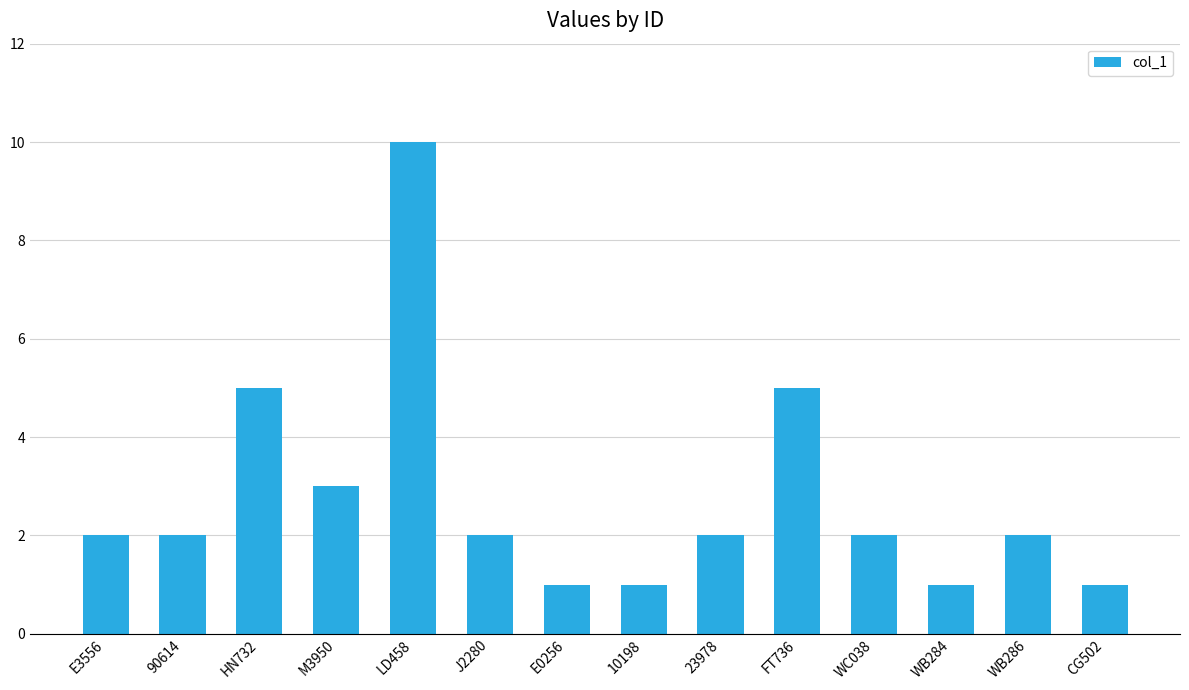

Does the chart contain stacked bars?

No